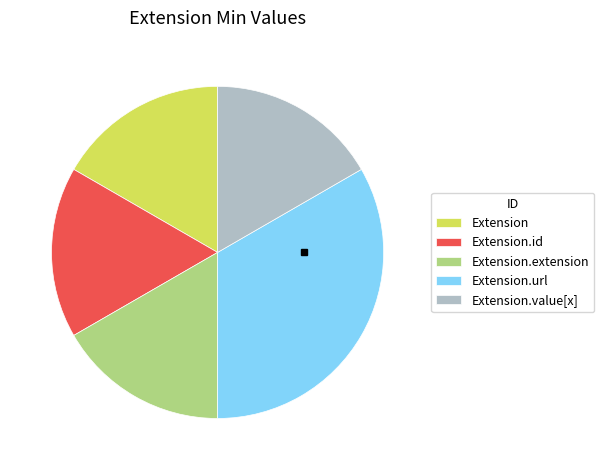

Does any single category account for the majority?

No